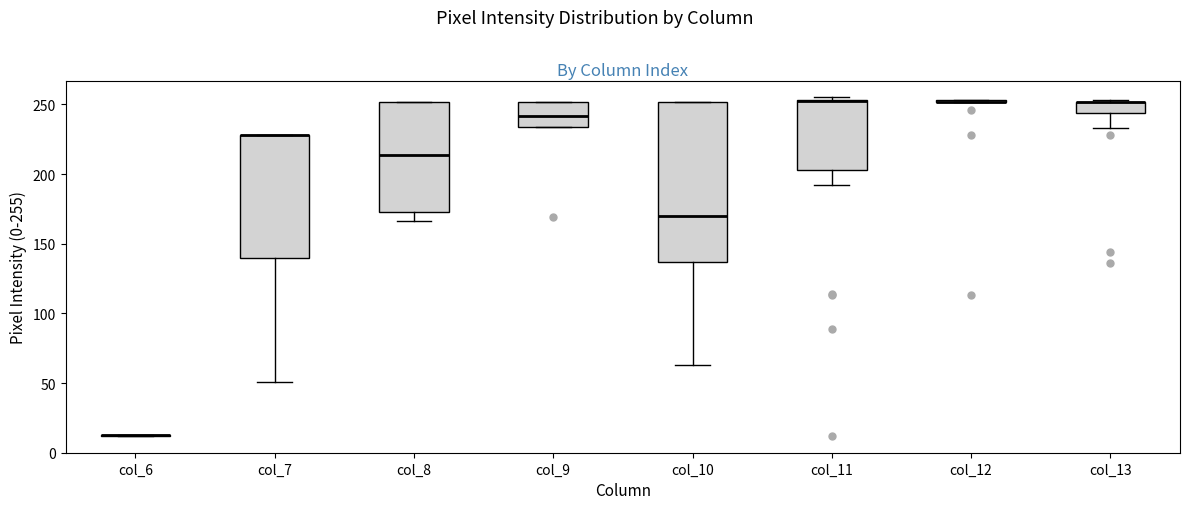

Reading left to right, transcribe this box plot: for each box, give where its median line is, the range the box spans, and where its two whiskers end, as read against the y-axis. The values are not printed on the chart, so give them approximately, as read against the axis.

col_6: box collapsed to a line at 15, whiskers 10 to 15
col_7: median 230 (drawn on the box's upper edge), box 140 to 230, whiskers 50 to 230
col_8: median 215, box 175 to 250, whiskers 165 to 250
col_9: median 240, box 235 to 250, whiskers 235 to 250
col_10: median 170, box 135 to 250, whiskers 65 to 250
col_11: median 255 (drawn on the box's upper edge), box 205 to 255, whiskers 190 to 255 (just above the box's upper edge)
col_12: box collapsed to a line at 250, whiskers 250 to 255
col_13: median 250 (drawn on the box's upper edge), box 245 to 250, whiskers 235 to 255